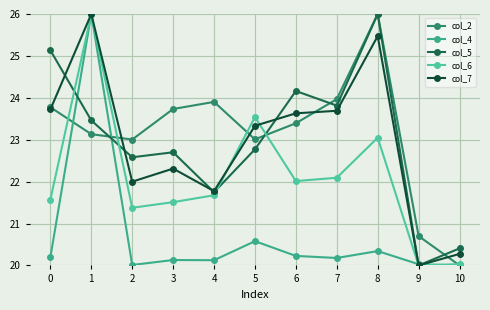

At which label does col_5 reach its minimum?

9